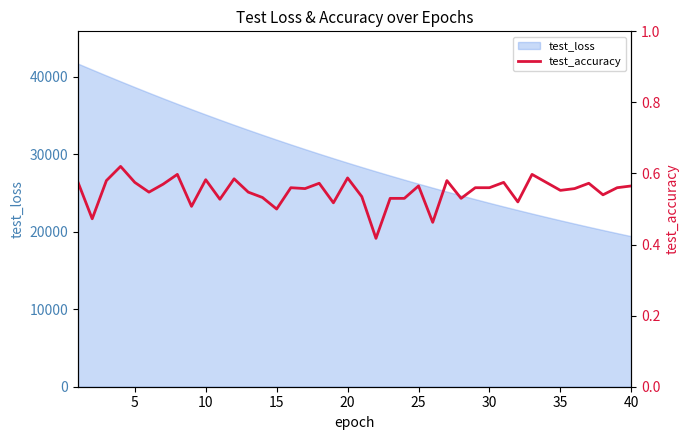

Reading left to right, extract all data points from this chart.

0.6	0.5	0.6	0.6	0.6	0.5	0.6	0.6	0.5	0.6	0.5	0.6	0.5	0.5	0.5	0.6	0.6	0.6	0.5	0.6	0.5	0.4	0.5	0.5	0.6	0.5	0.6	0.5	0.6	0.6	0.6	0.5	0.6	0.6	0.6	0.6	0.6	0.5	0.6	0.6